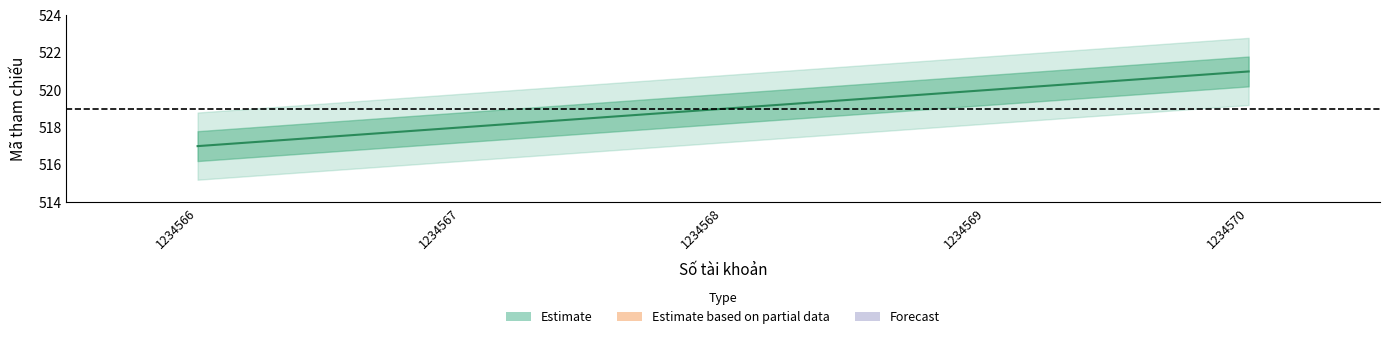

What value does the data have at 1234569?

520